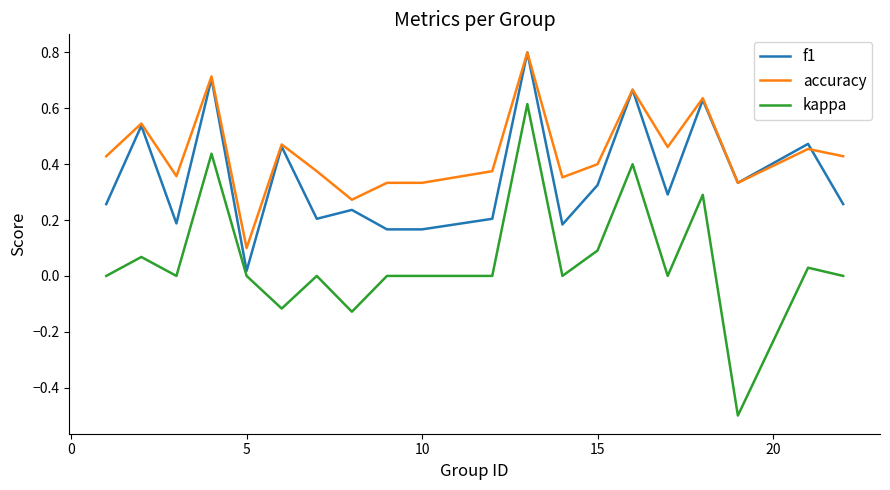

Rank the series by their average value, from highest to lowest.

accuracy, f1, kappa